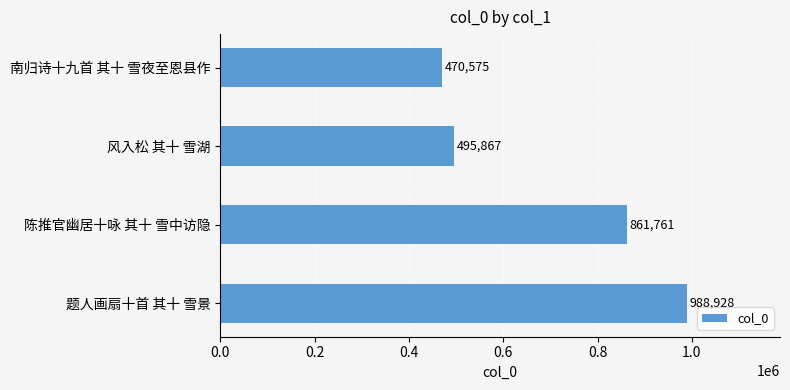

At which label is the value closest to 729751?

陈推官幽居十咏 其十 雪中访隐